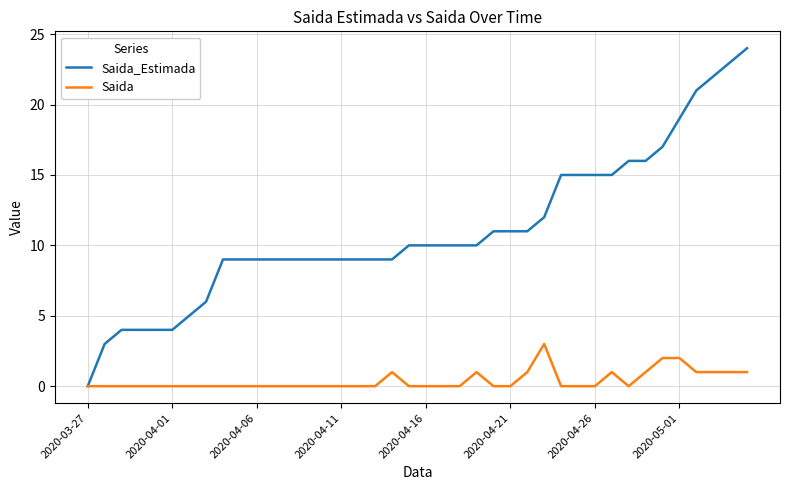

What is the sum of all Saida values?

16